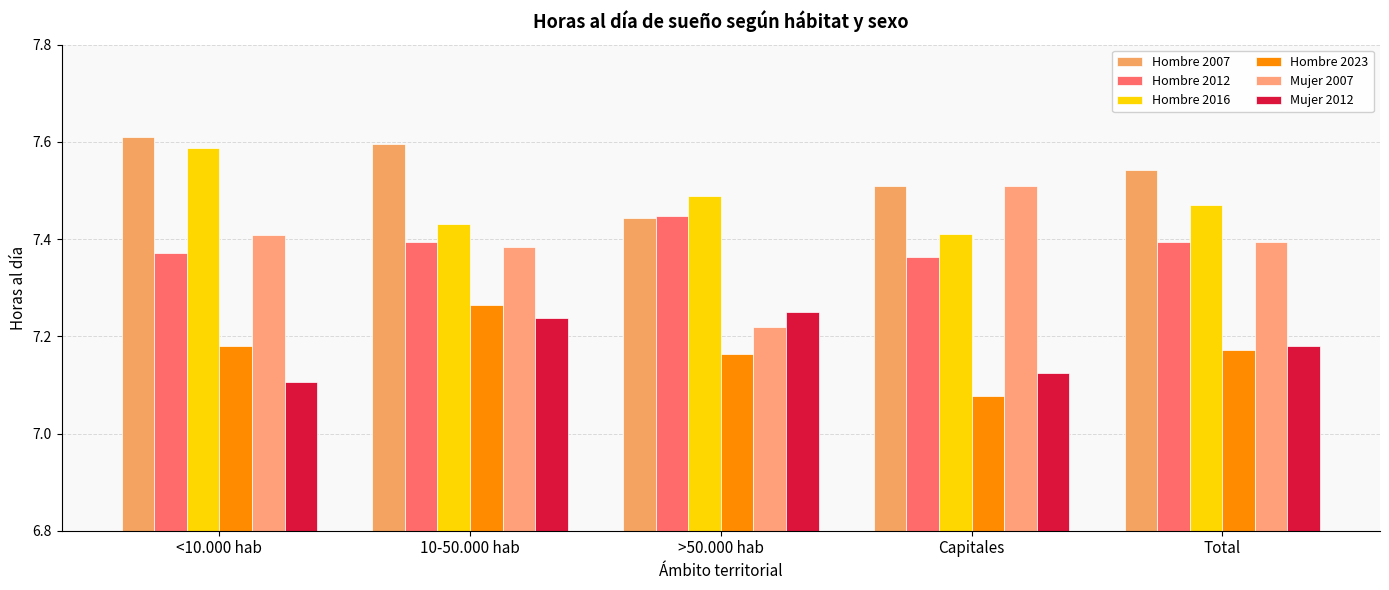

What position from the left is Total?

5